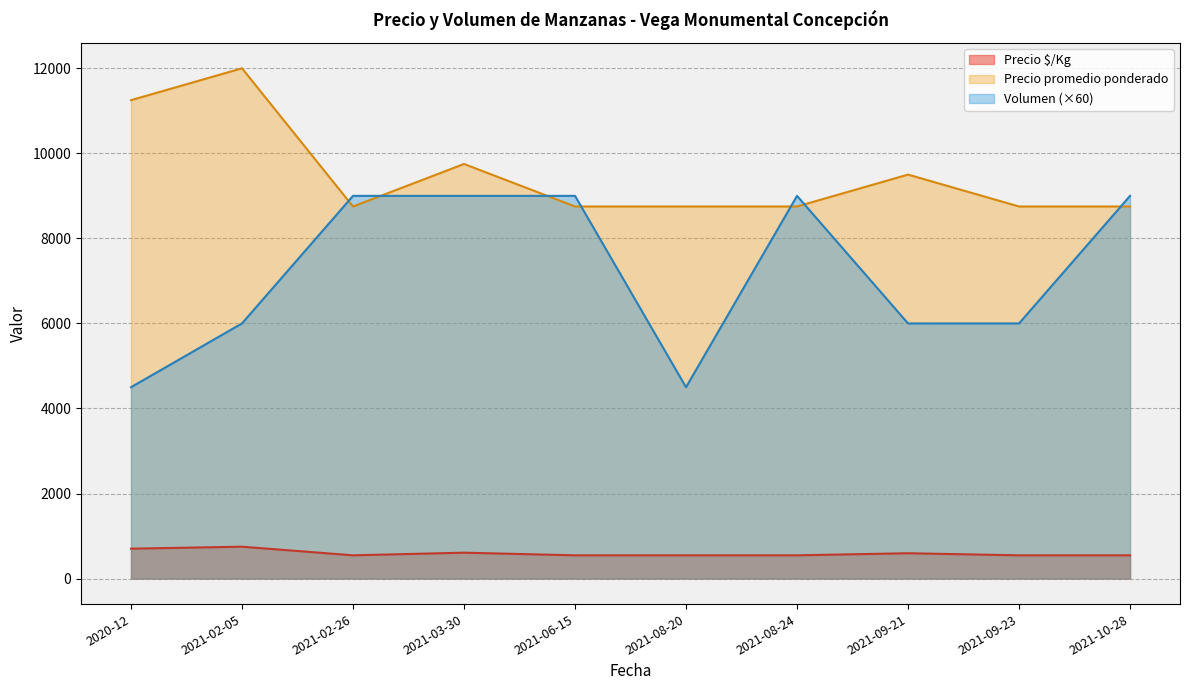

True or false: Precio $/Kg and Precio promedio ponderado cross at least once.

False